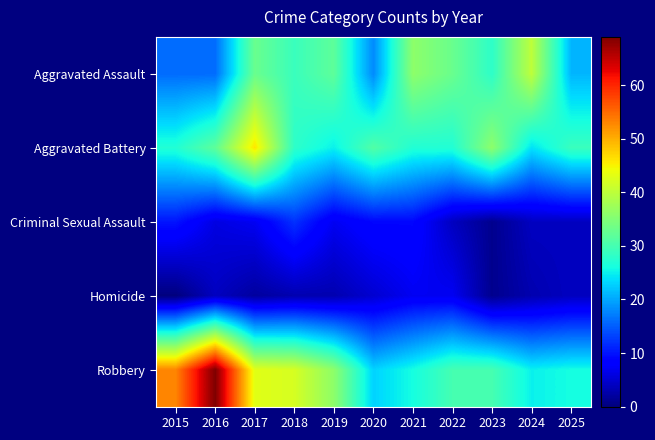

Count the number of data series in this chart.

5